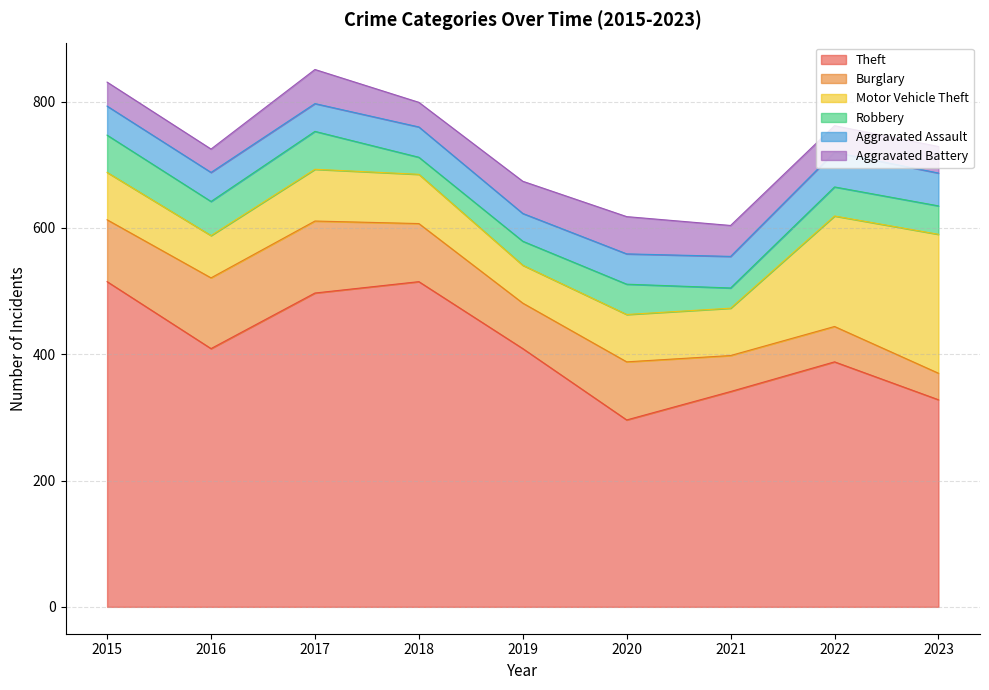

Between 2018 and 2020, which series saw the biggest shift?

Theft